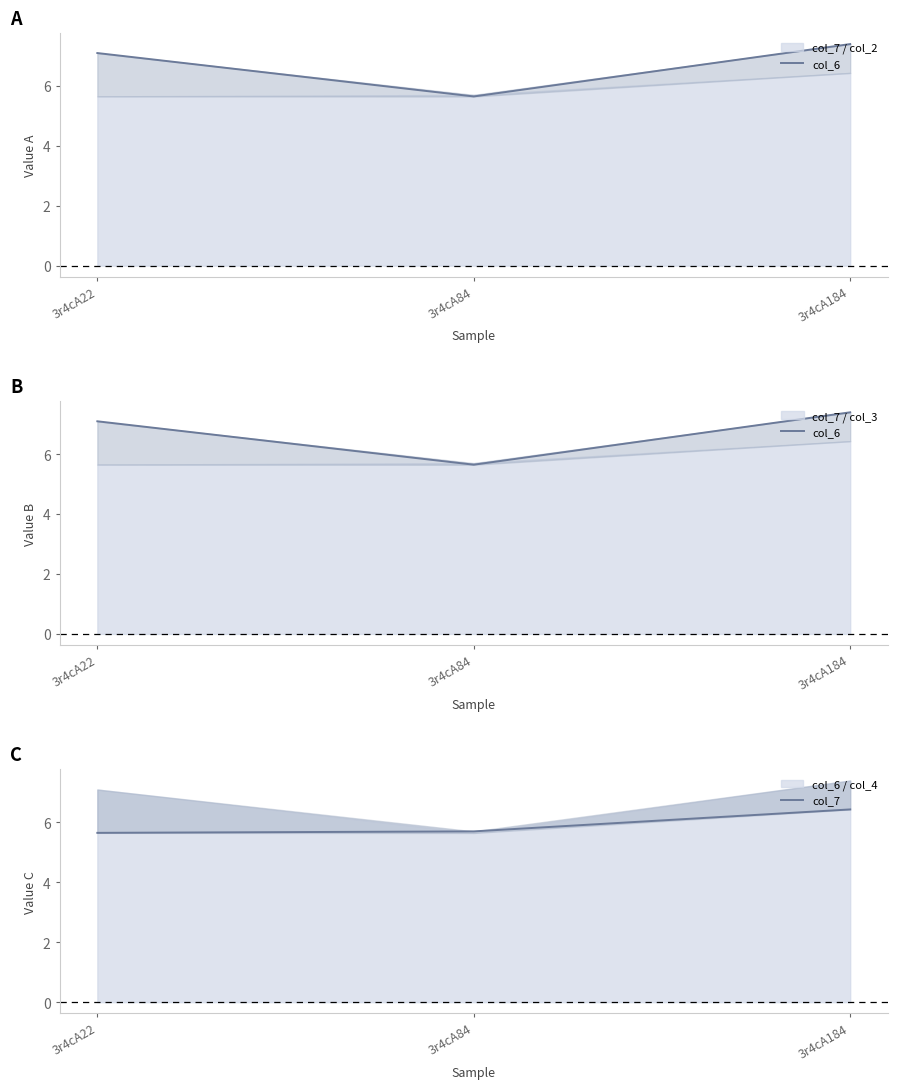

What is the difference between the highest and lowest values at 3r4cA184?

1.0